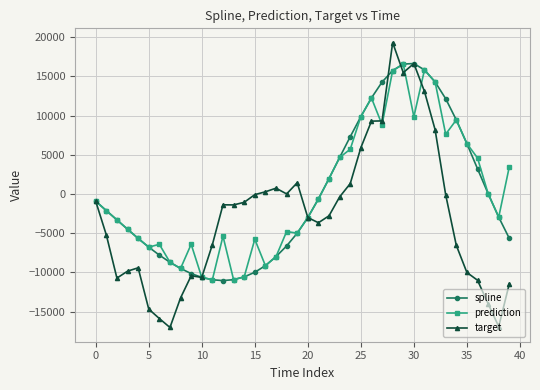

What is the smallest value displayed?

-17016.6